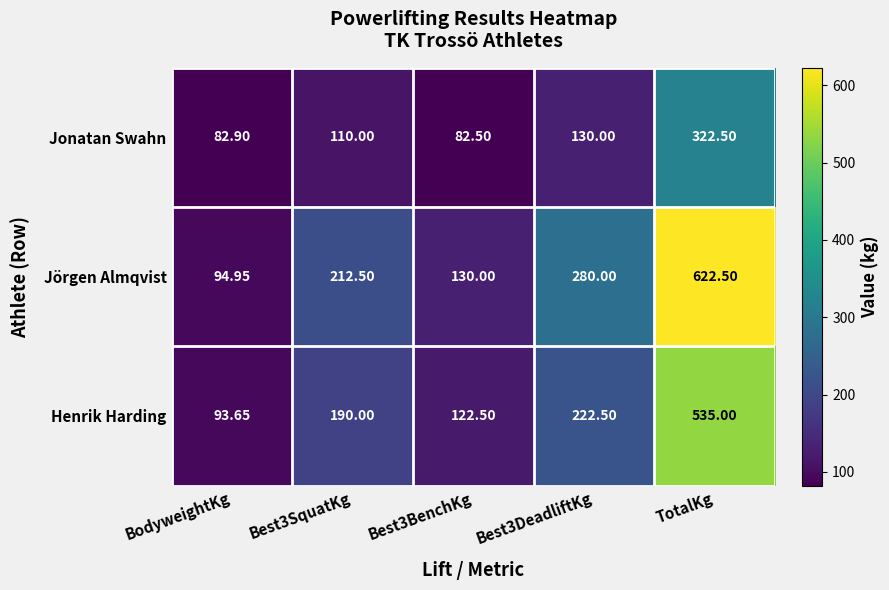

Which label corresponds to the largest value in the chart?

TotalKg